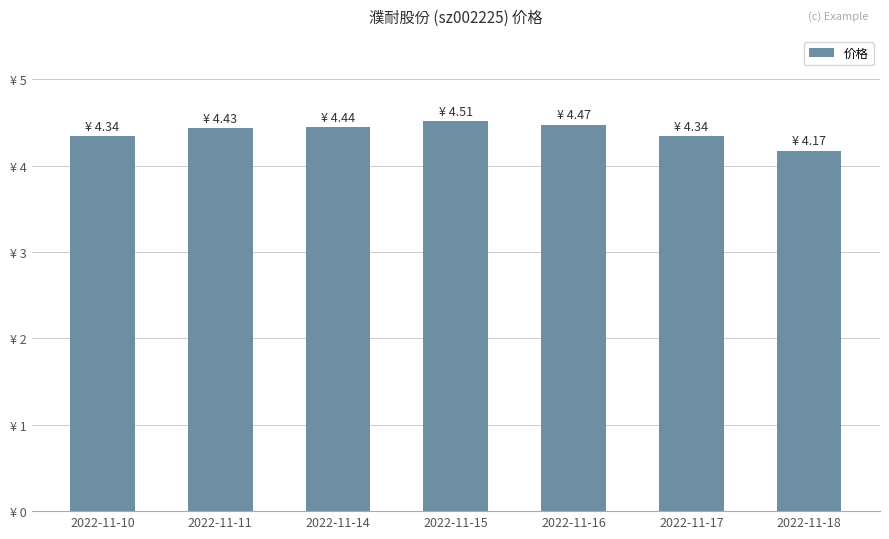

What is the minimum value shown in the chart?

4.2